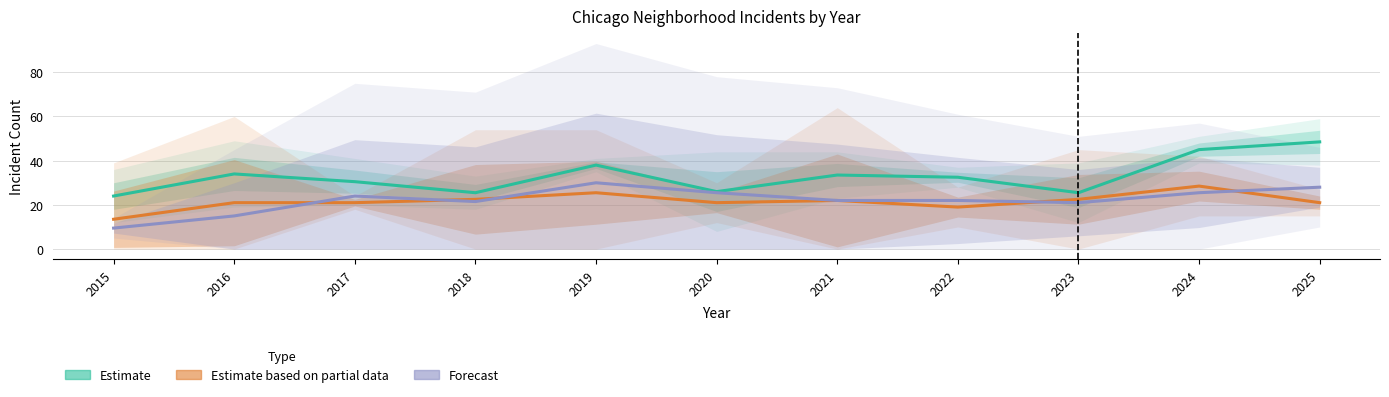

Between 2021 and 2017, which is larger?

2021